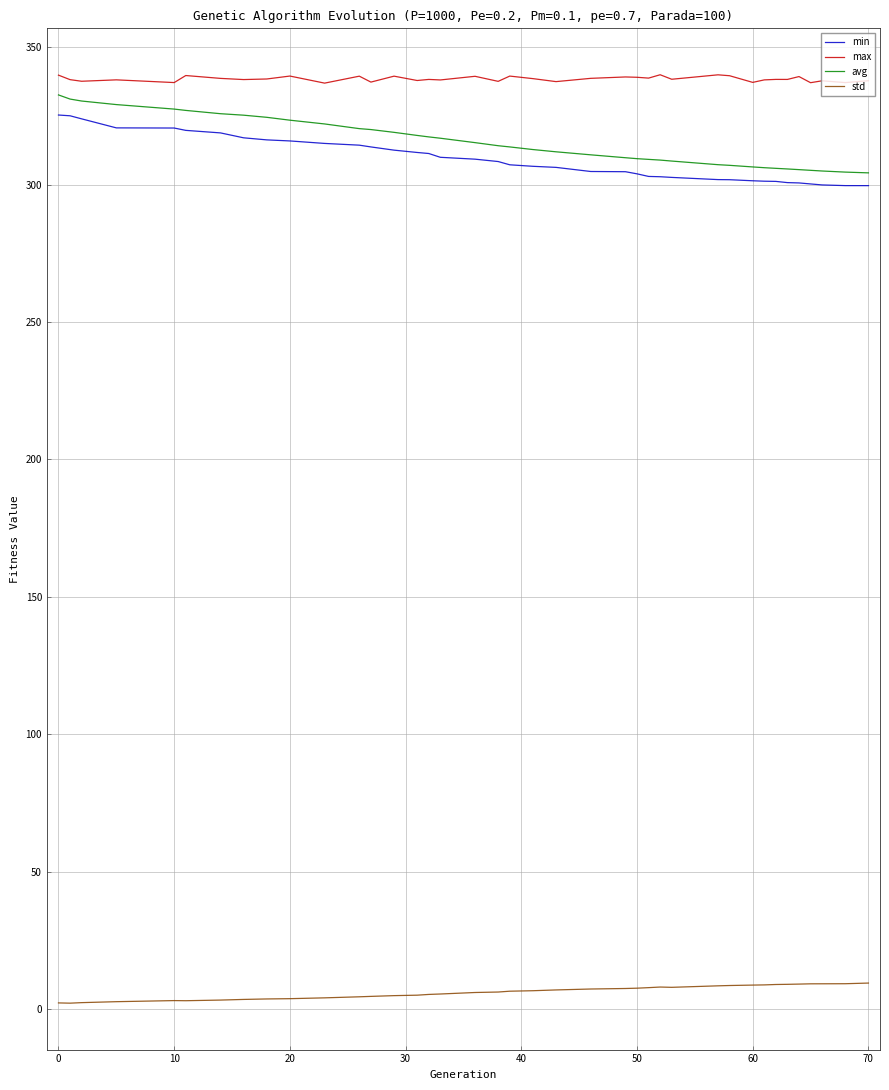

Which series has the widest spread of values?

avg